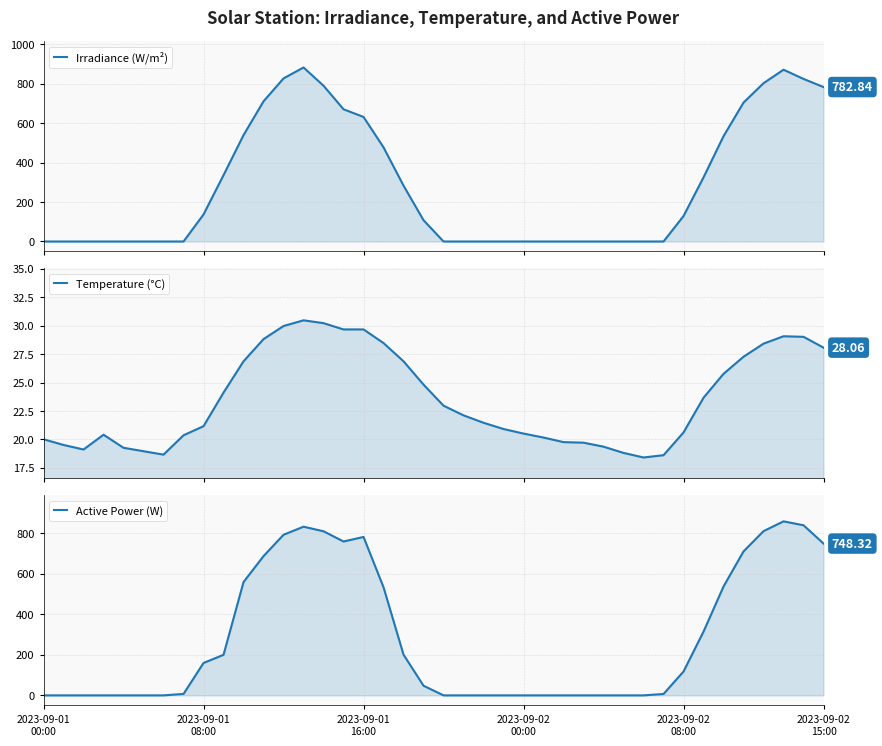

What is the difference between the second highest and second lowest values in the Irradiance (W/m²) series?

870.8